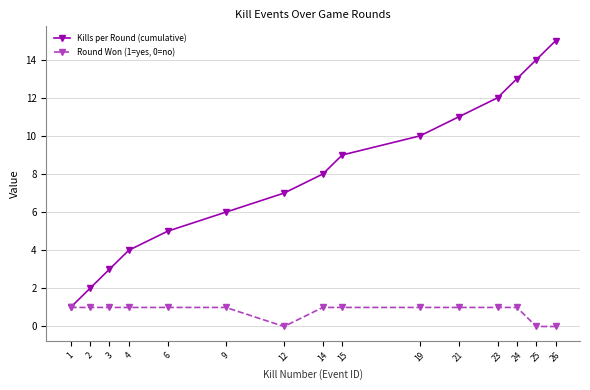

At 14, list the series in order from largest to smallest.

Kills per Round (cumulative), Round Won (1=yes, 0=no)